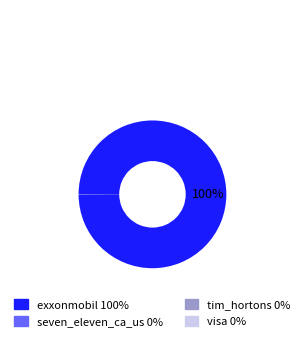

The exxonmobil slice represents 95% of the pie. True or false?

False